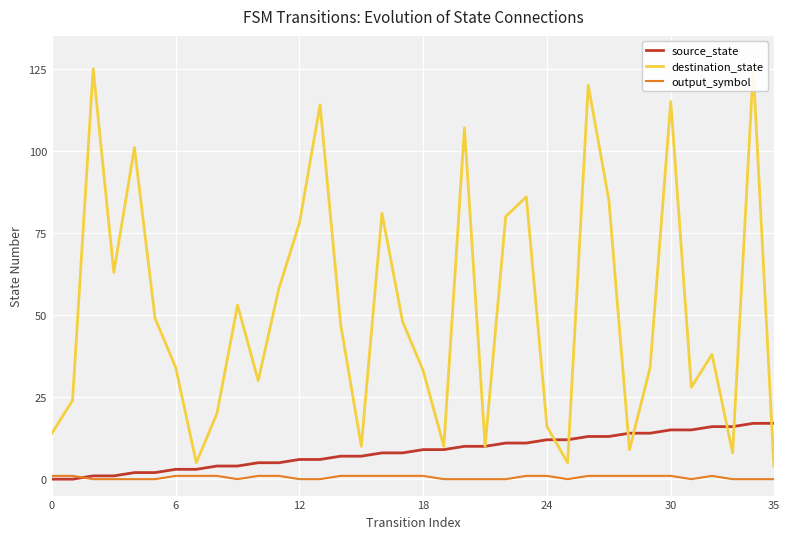

Is it true that source_state equals 2 at 18?

False